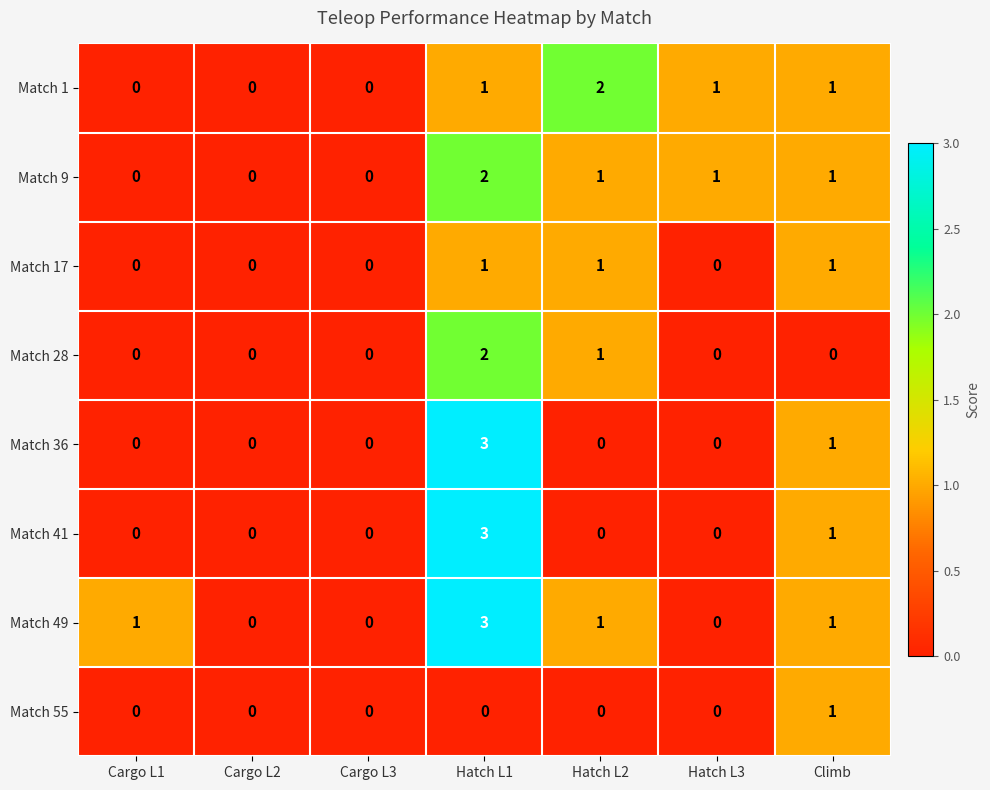

True or false: Match 17 has a value of 0 at Cargo L3.

True